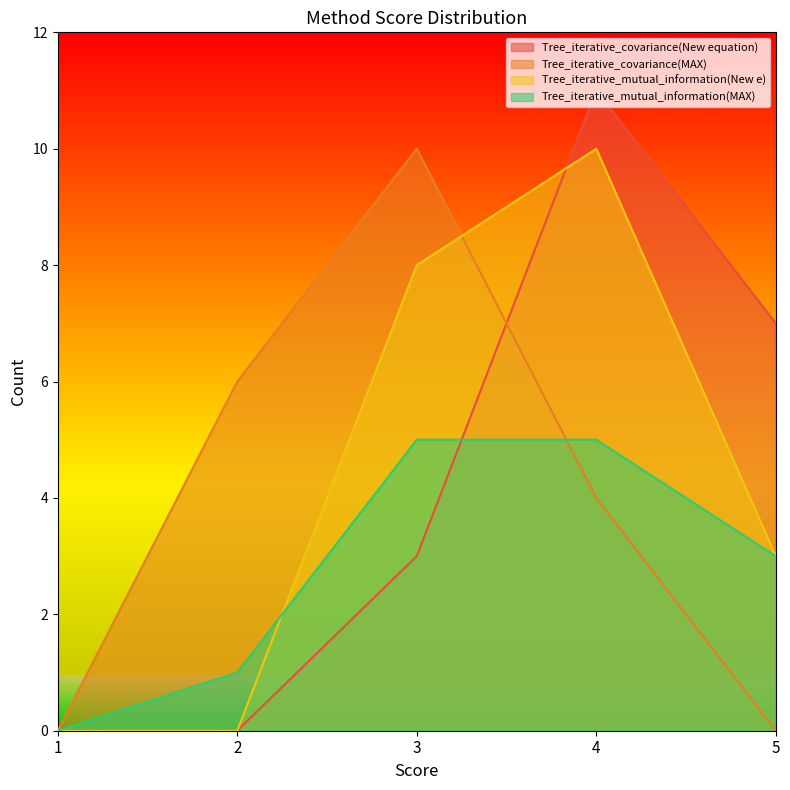

Which series has the widest spread of values?

Tree_iterative_covariance(New equation)